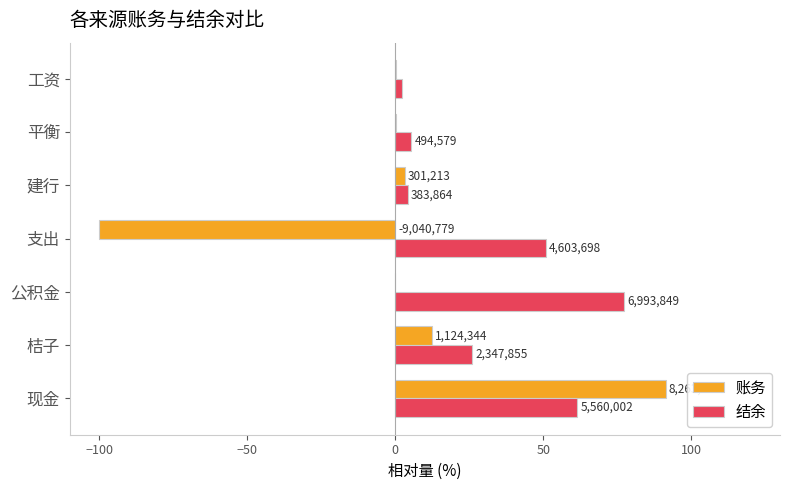

What are all the series names shown in the legend?

账务, 结余